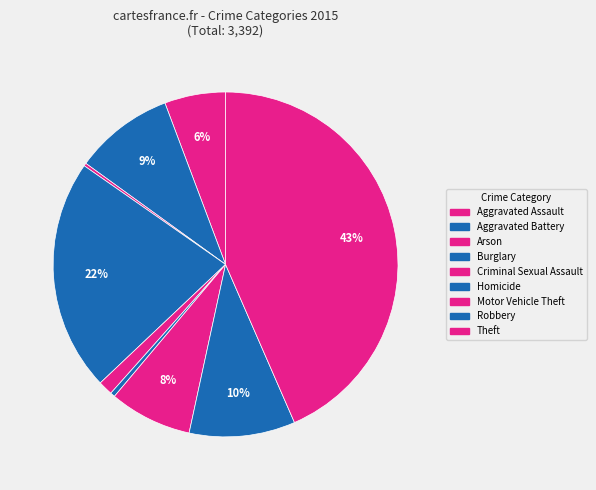

Which slice is the largest?

Theft